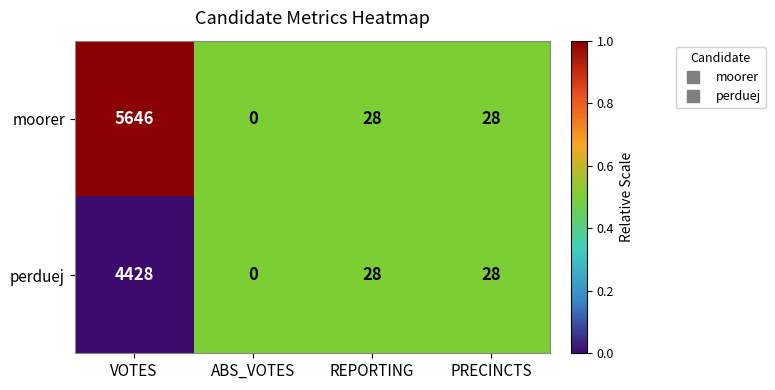

Where does the perduej series first go above 28?

VOTES